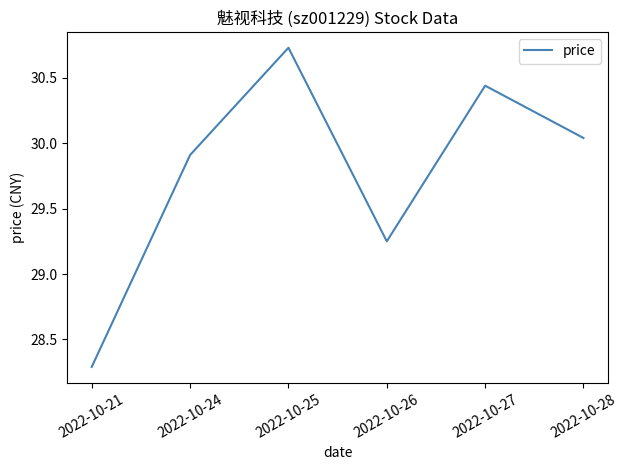

What is the difference between the second highest and second lowest values?

1.2